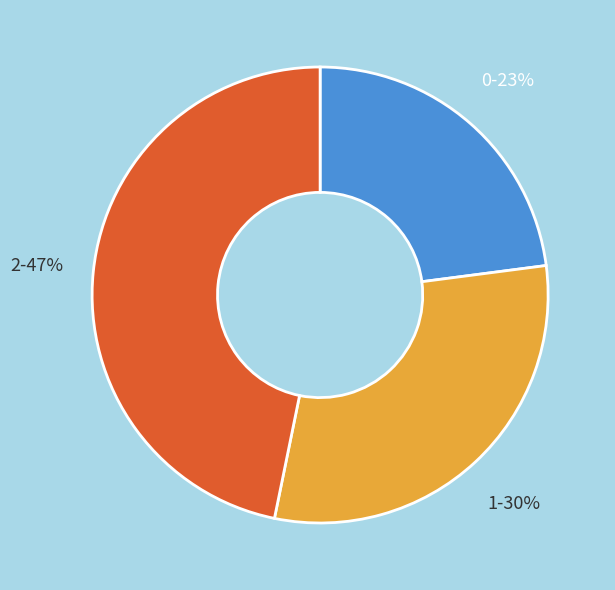

What is the ratio of the value at 1 to the value at 0?

1.3